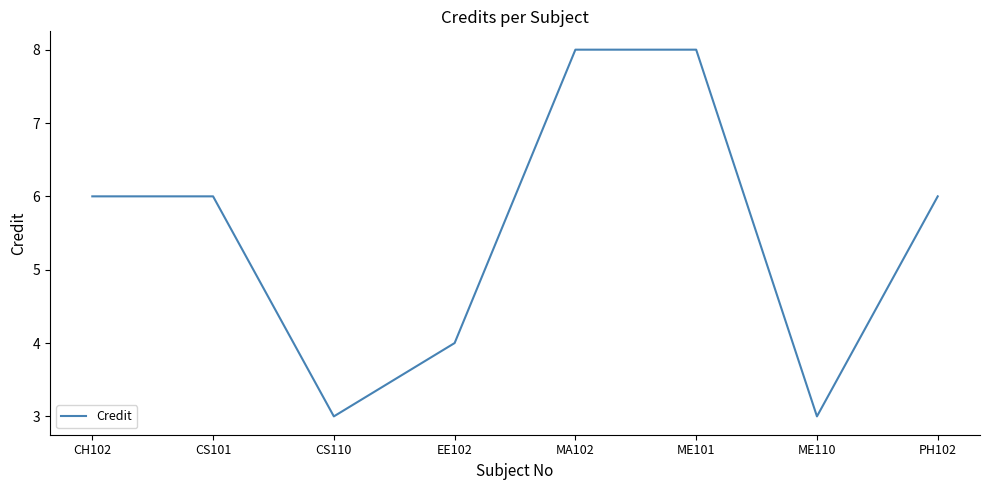

What position from the left is EE102?

4